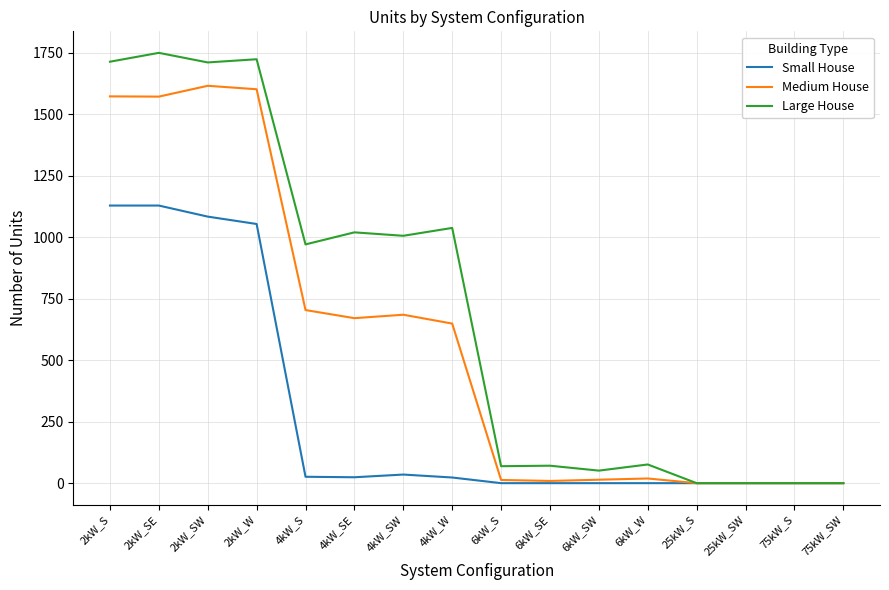

Rank the series at 2kW_S from highest to lowest value.

Large House, Medium House, Small House